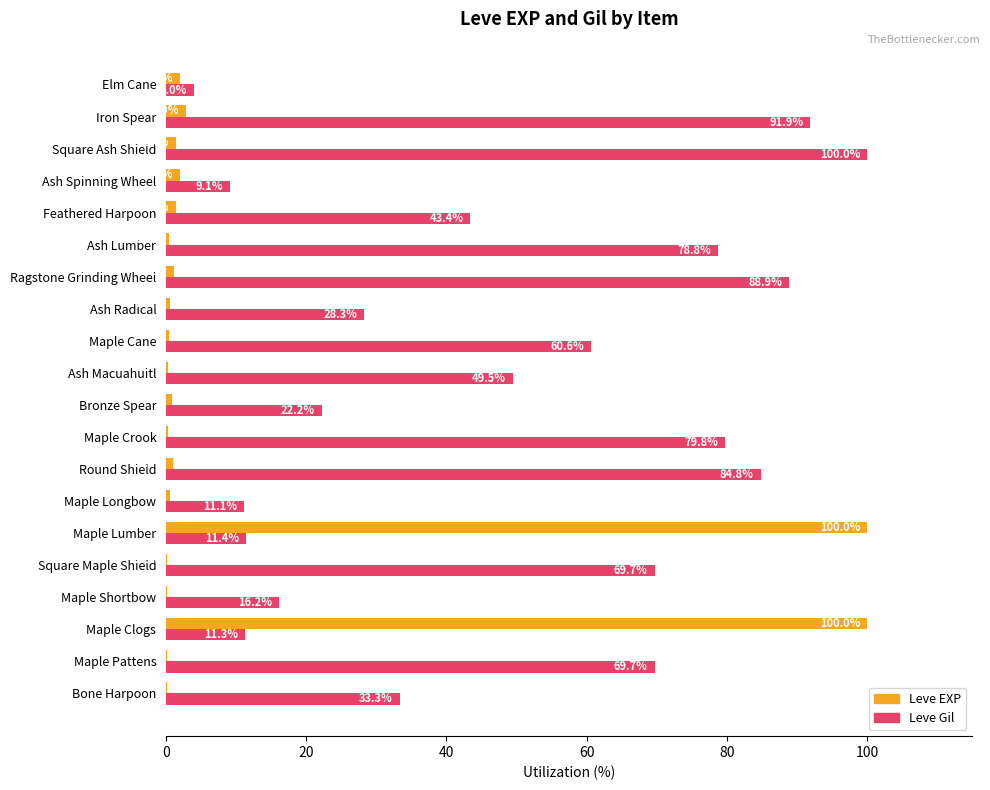

At which category is the sum across all series the highest?

Maple Lumber